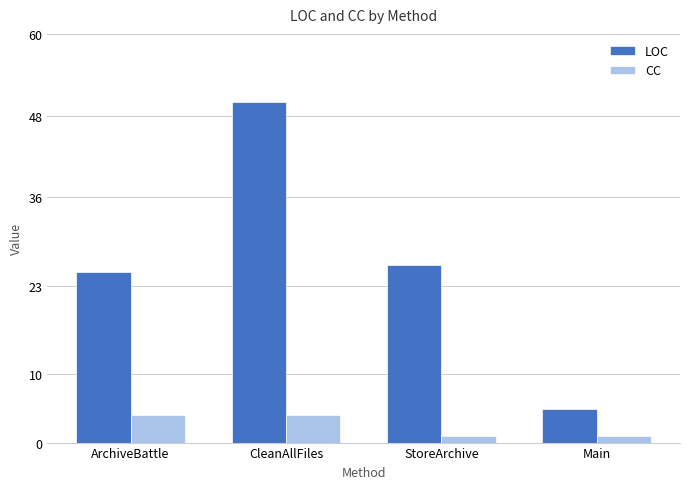

Is it true that CC equals 2 at CleanAllFiles?

False